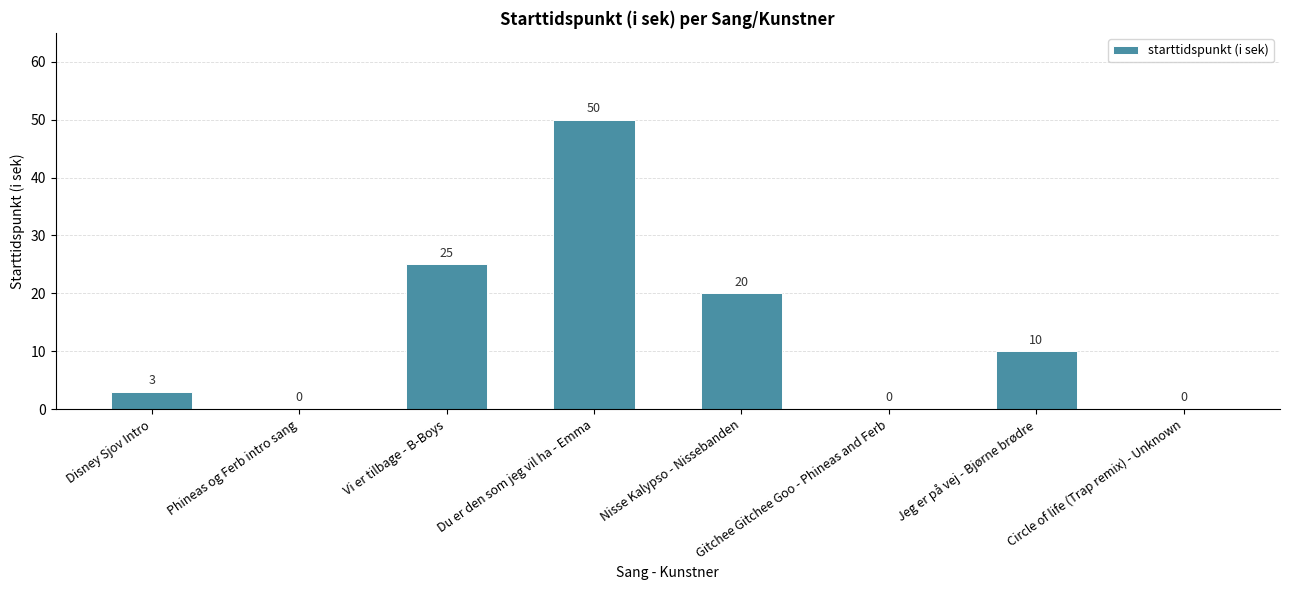

The chart shows a value of -18 at Phineas og Ferb intro sang. True or false?

False